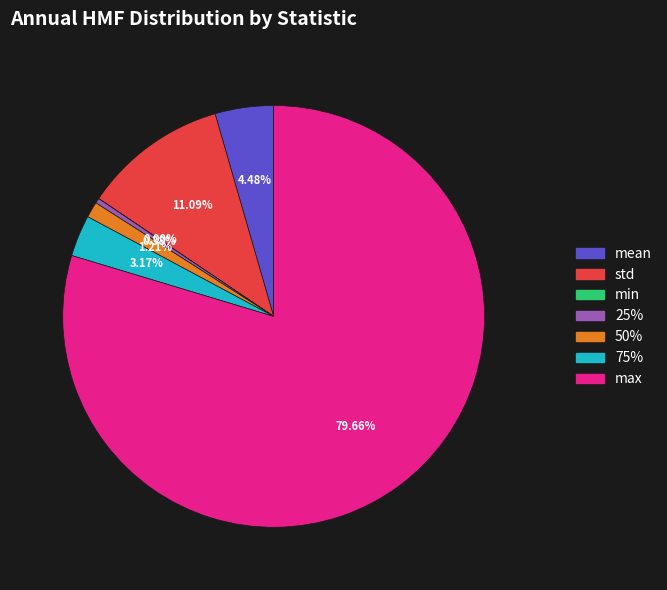

What is the majority slice?

max